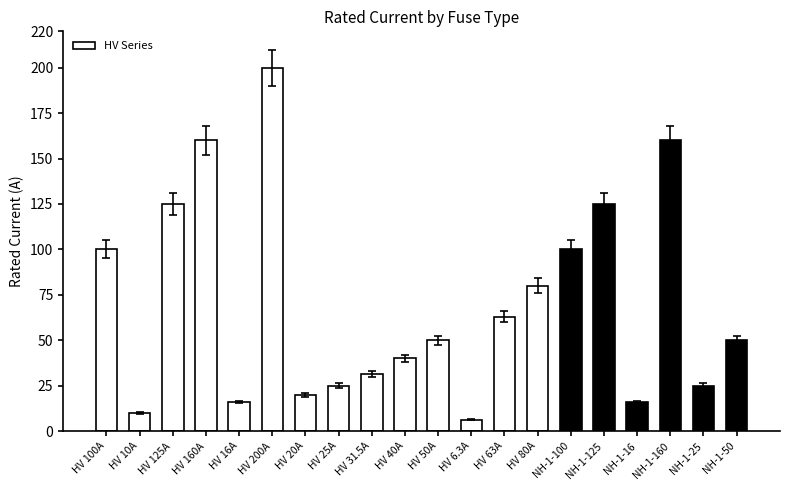

Reading left to right, extract all data points from this chart.

100.0	10.0	125.0	160.0	16.0	200.0	20.0	25.0	31.5	40.0	50.0	6.3	63.0	80.0	100.0	125.0	16.0	160.0	25.0	50.0